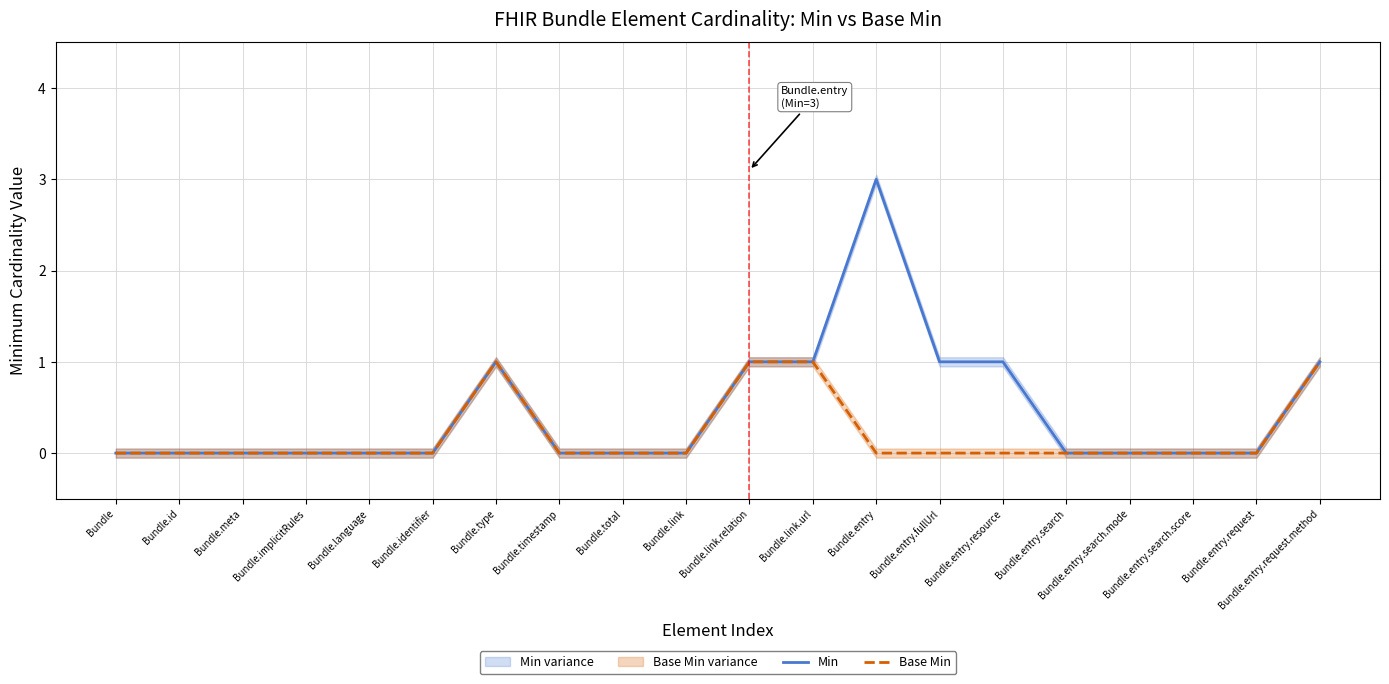

How many categories are shown in the chart?

20